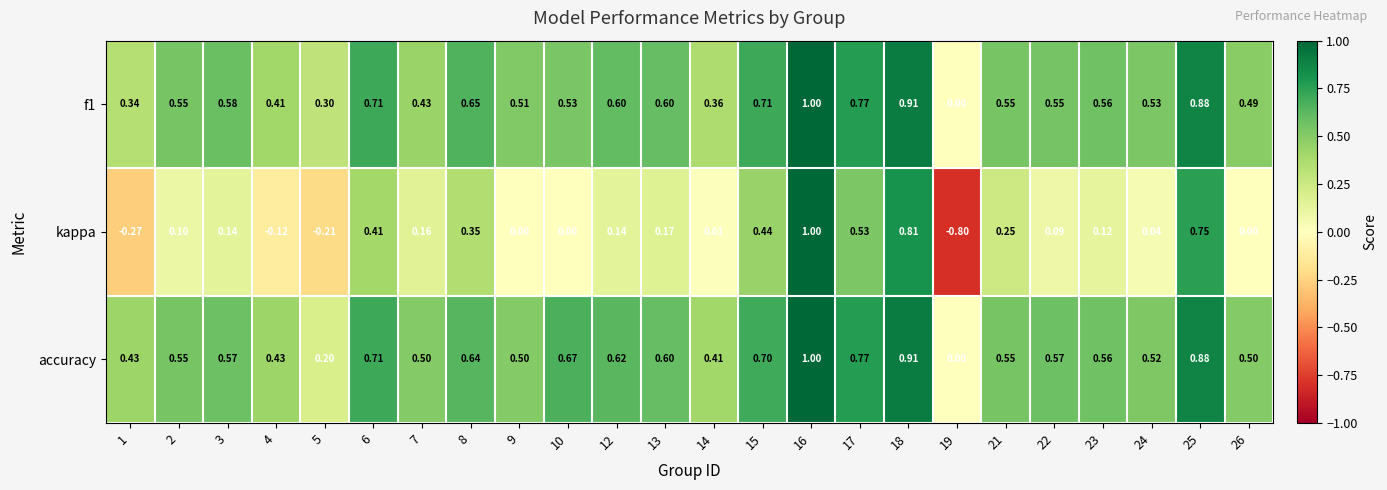

At which category is the sum across all series the highest?

16